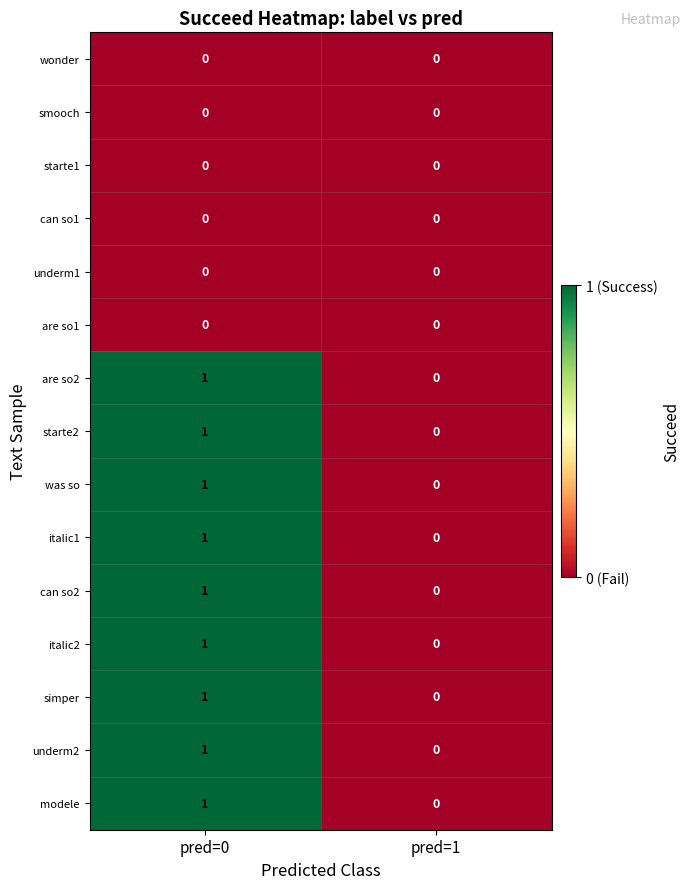

How many series are shown in this chart?

15